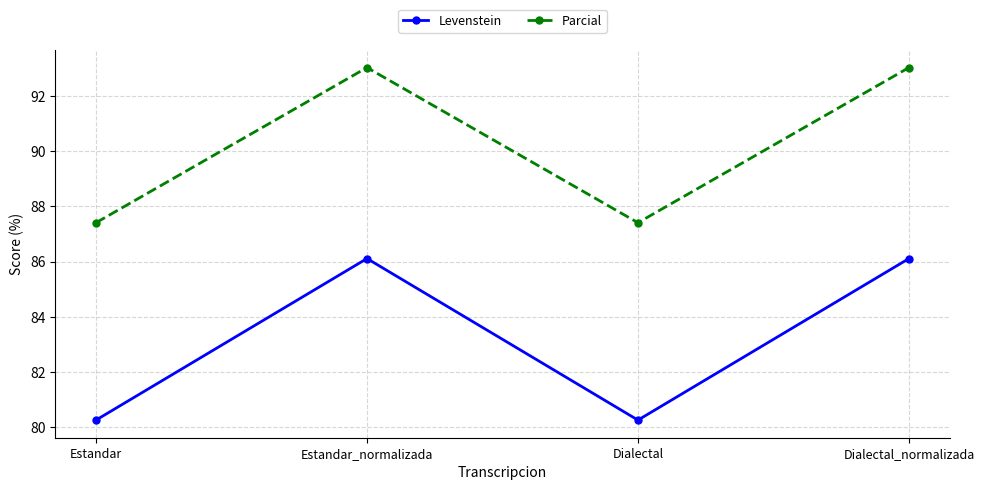

Rank the series by their maximum value, from highest to lowest.

Parcial, Levenstein